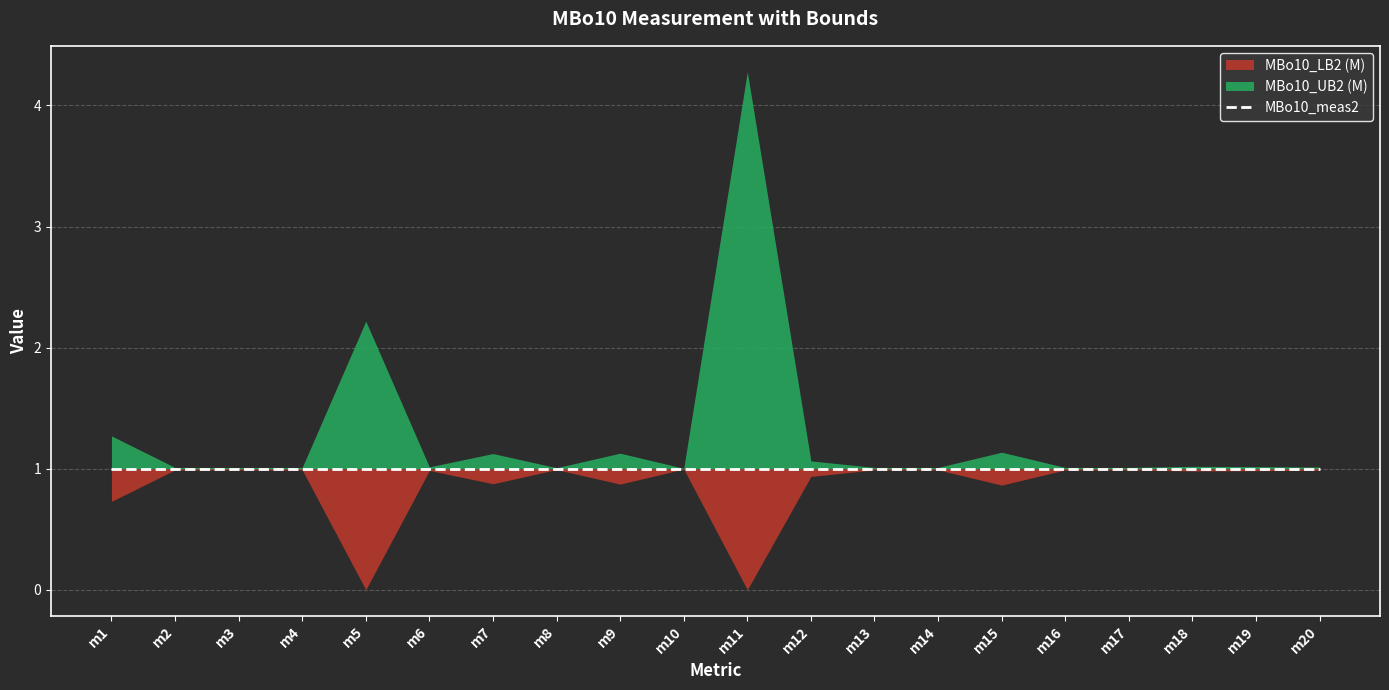

Rank the series by their average value, from highest to lowest.

MBo10_UB2 (M), MBo10_meas2, MBo10_LB2 (M)